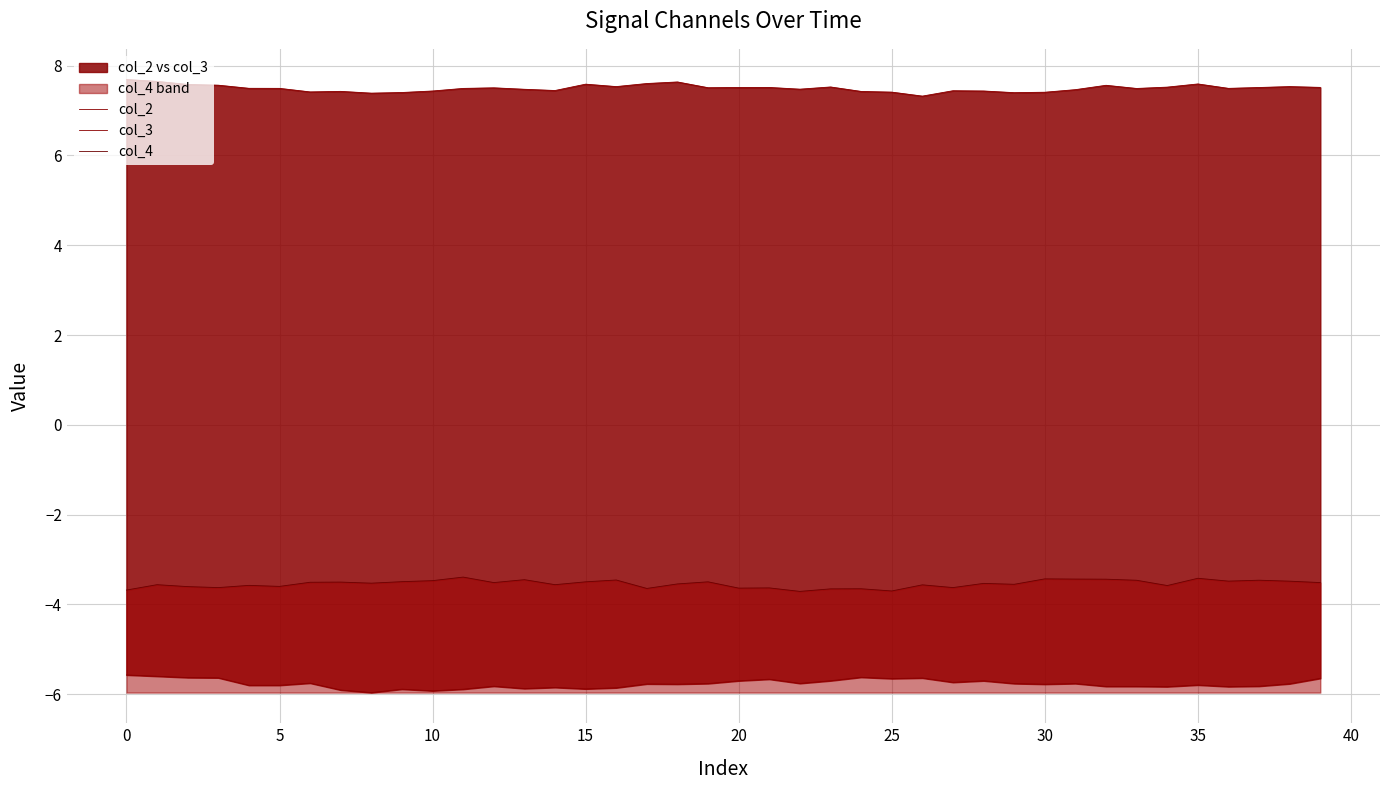

True or false: col_3 has a value of -3.7 at 21.

False